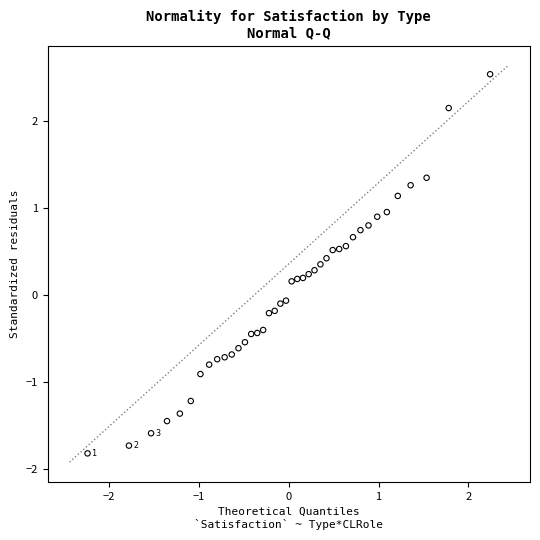

What is the range of Y values (max minus min)?

4.4